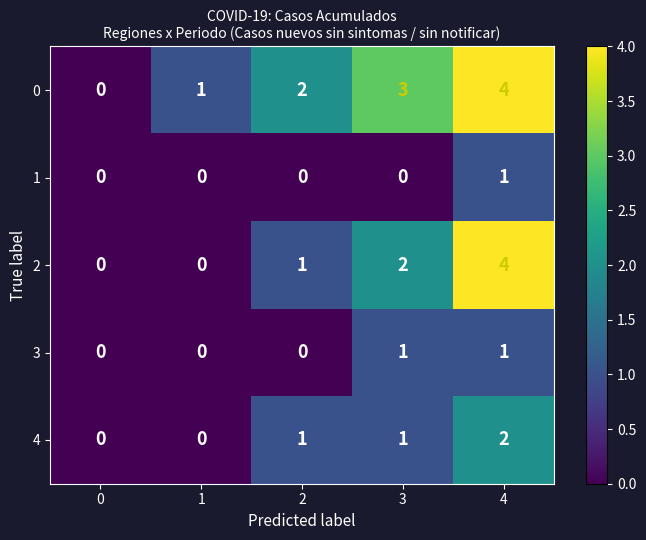

At which category is the sum across all series the highest?

4